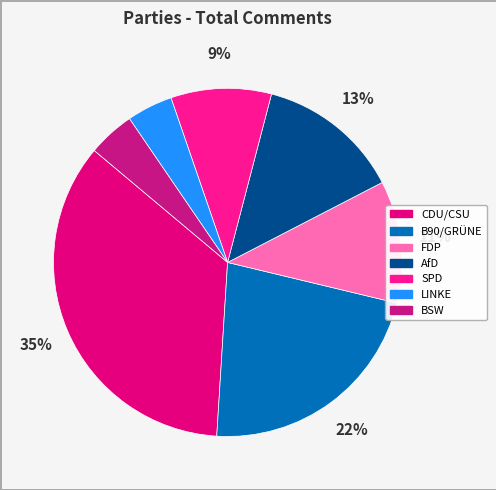

Does SPD account for over 50% of the chart?

No